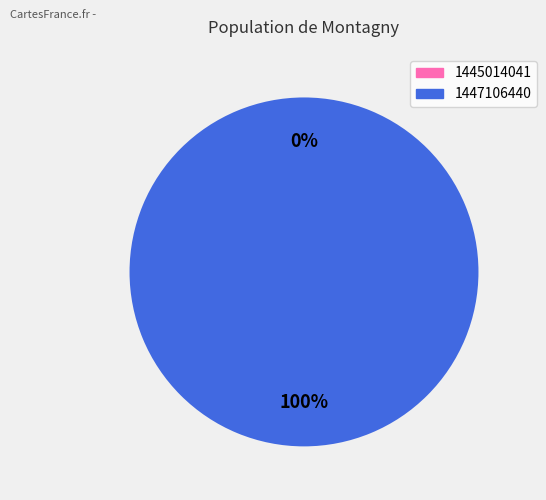

Combined, do 1445014041 and 1447106440 account for over 50%?

Yes